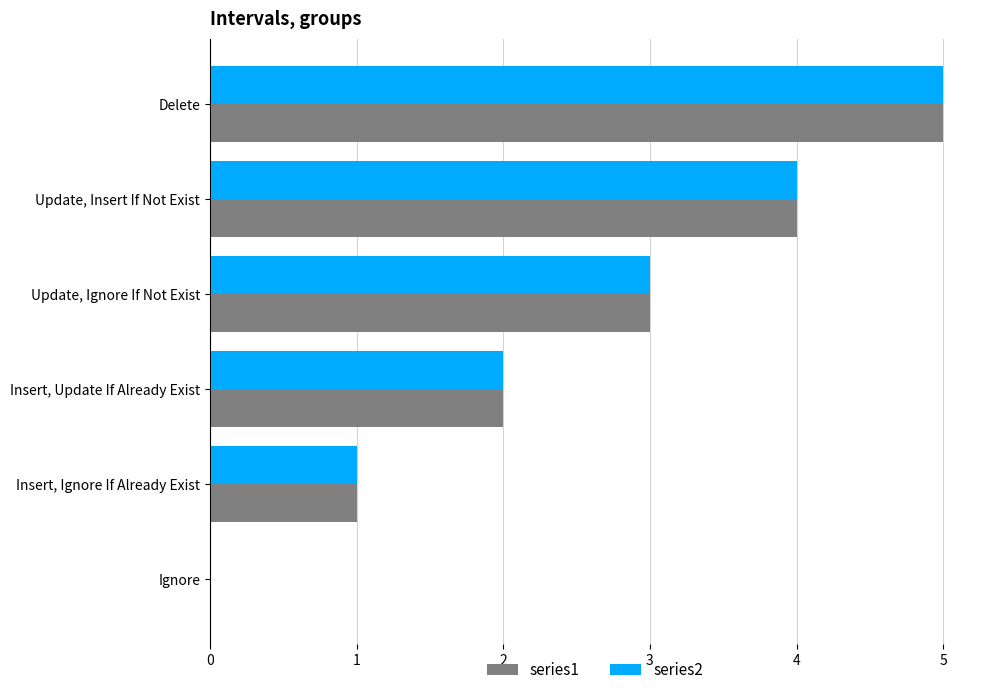

Is it true that series2 equals 8 at Delete?

False